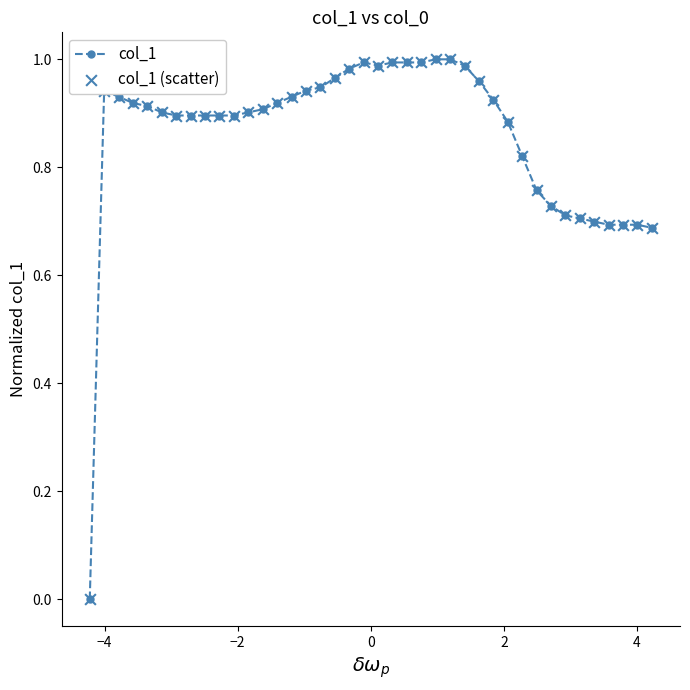

What is the sum of all values?

34.5